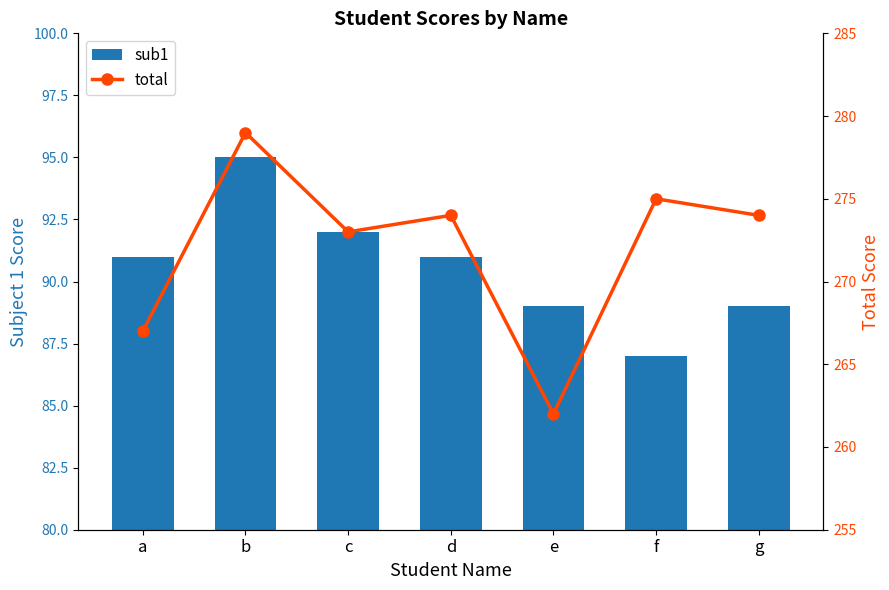

Reading left to right, extract all data points from this chart.

sub1: a=91	b=95	c=92	d=91	e=89	f=87	g=89
total: a=267	b=279	c=273	d=274	e=262	f=275	g=274